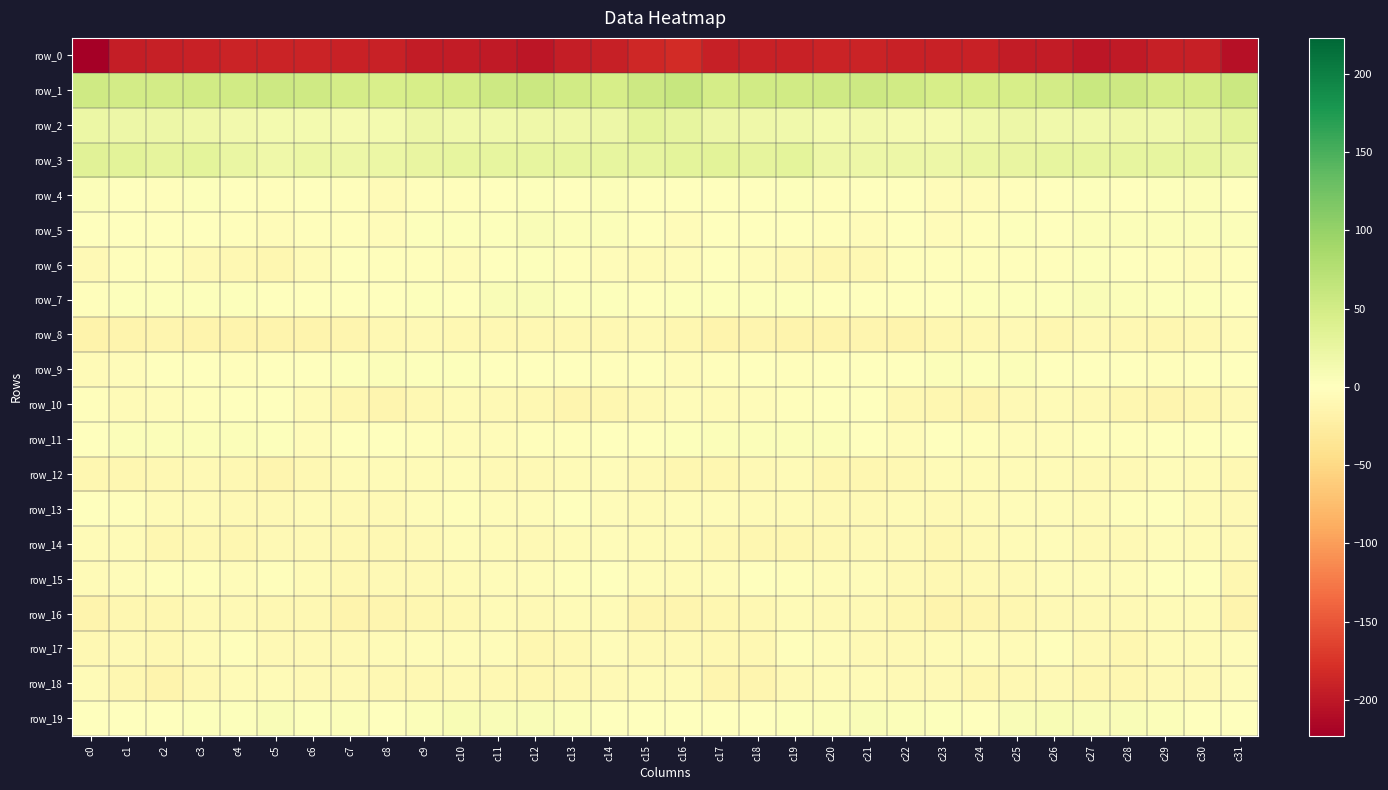

Which series has the largest total across all categories?

row_1